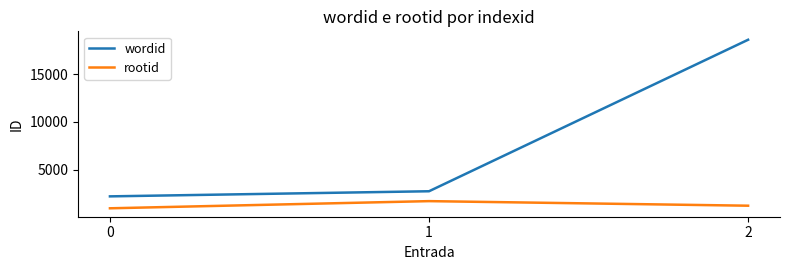

What value does the rootid series have at 0, to the nearest 100?

900